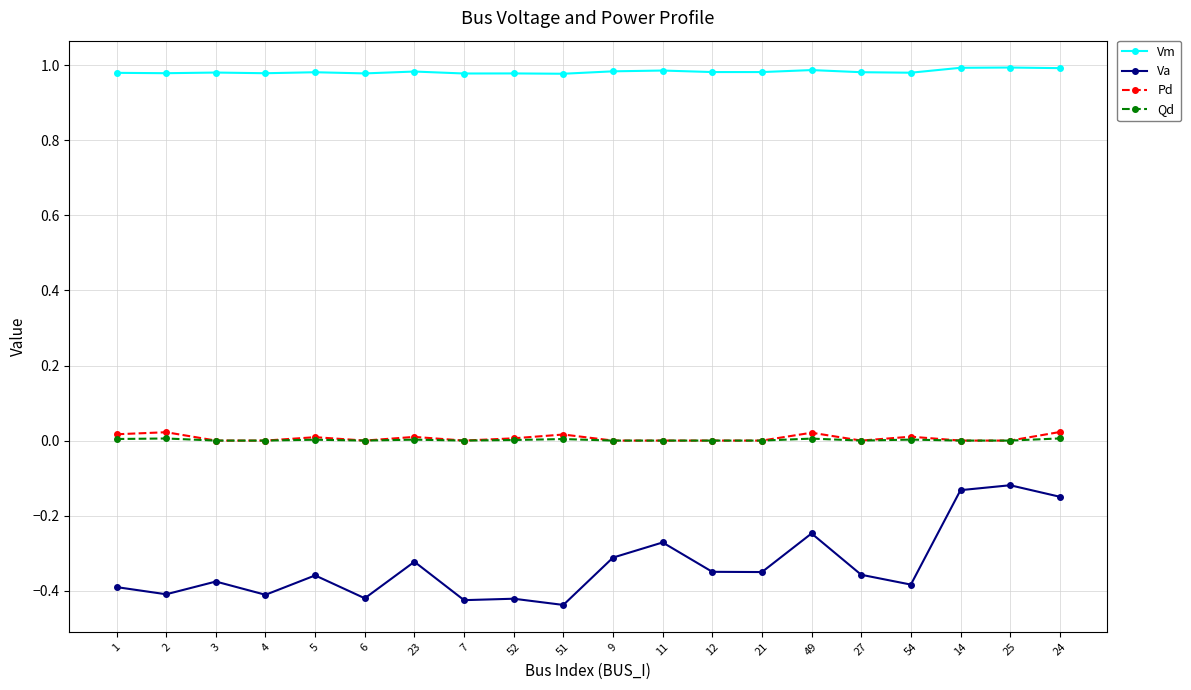

At how many categories does at least one series exceed 0?

20